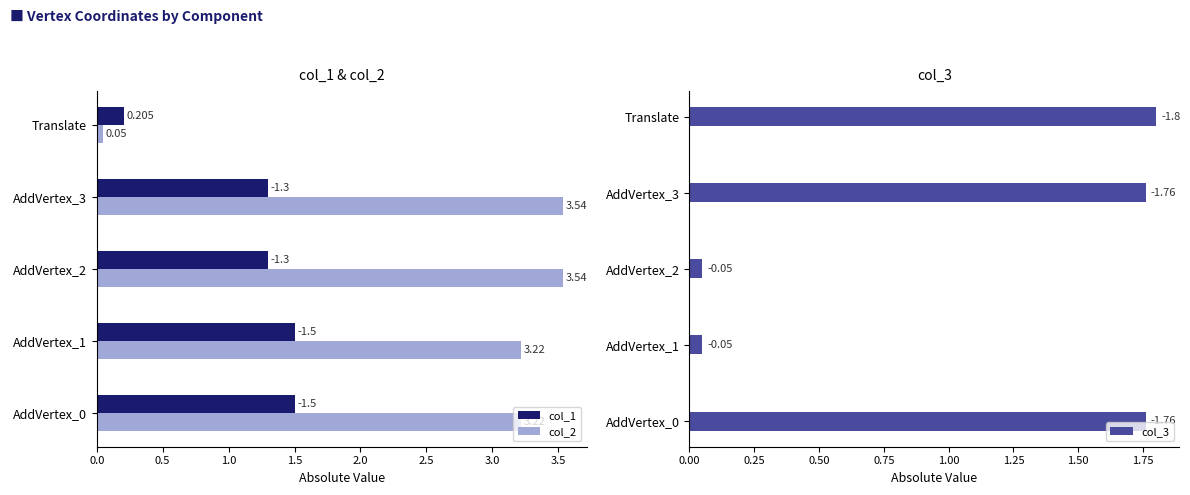

What is the lowest value of the col_3 series?

0.1